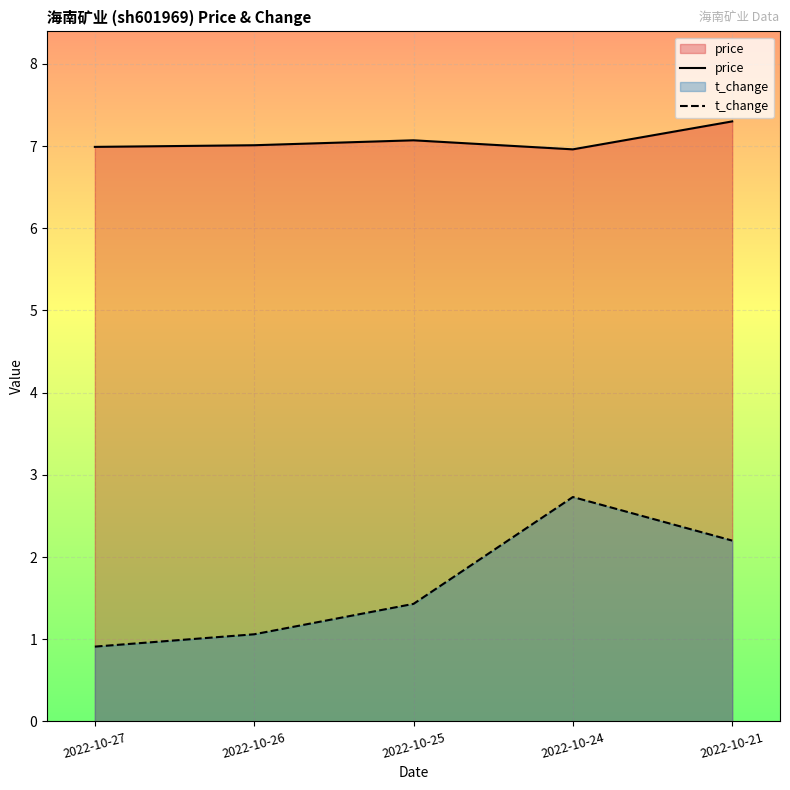

What is the average value of the t_change series?

1.7